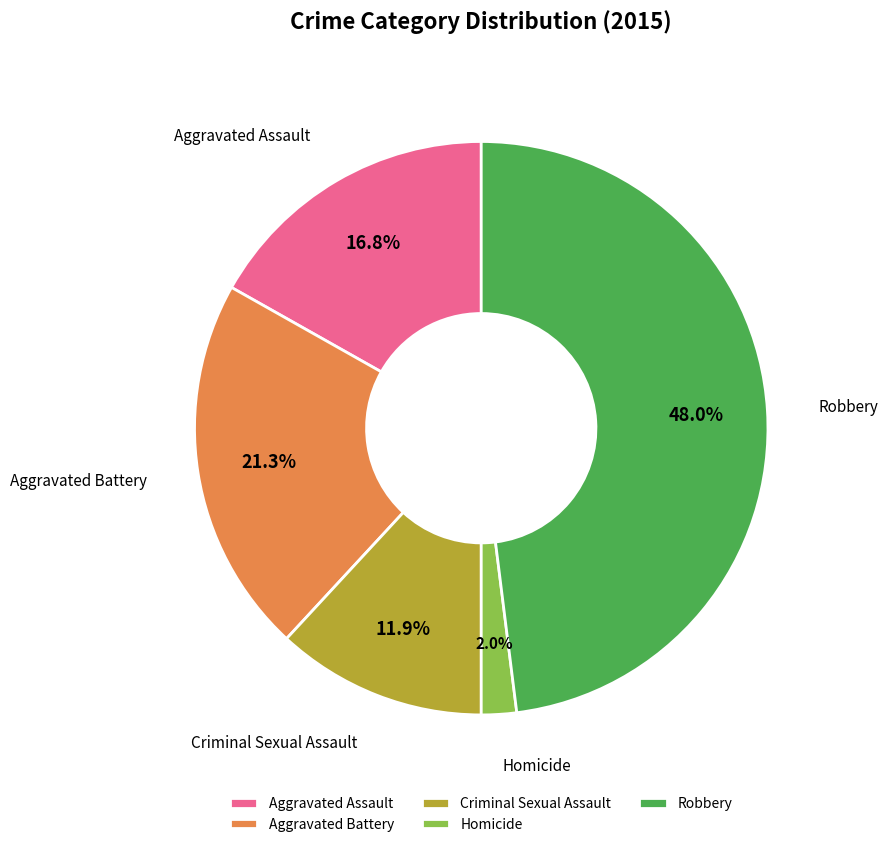

Is there any slice that represents more than half of the pie?

No